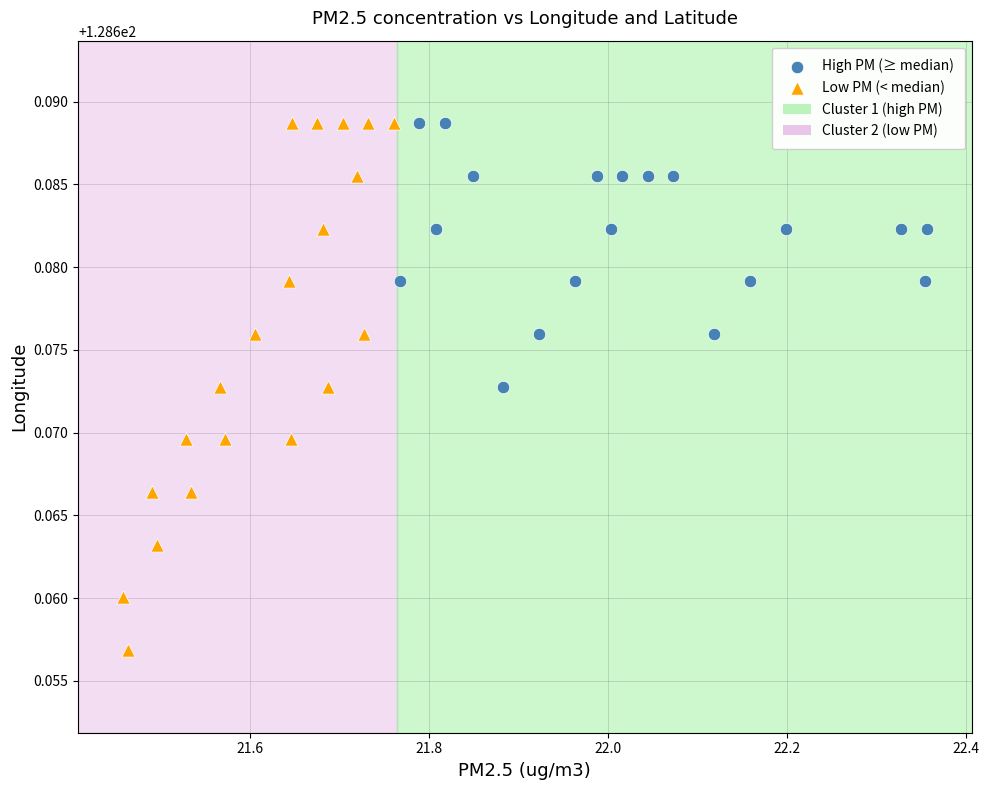

Which series has the largest Y range (max minus min)?

Low PM (< median)